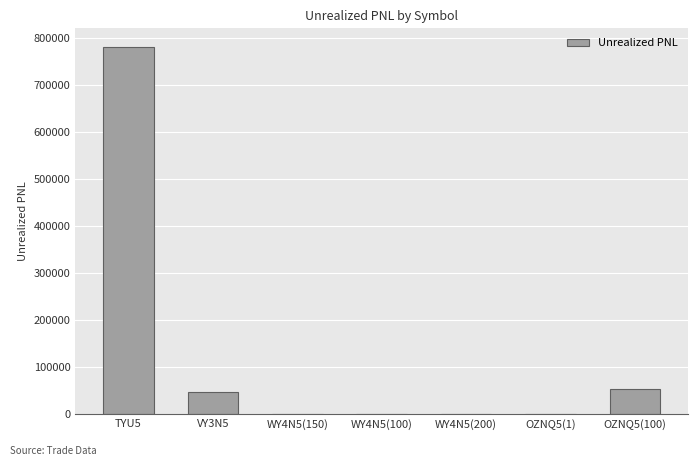

Is it true that the value at WY4N5(100) is 0.0?

True